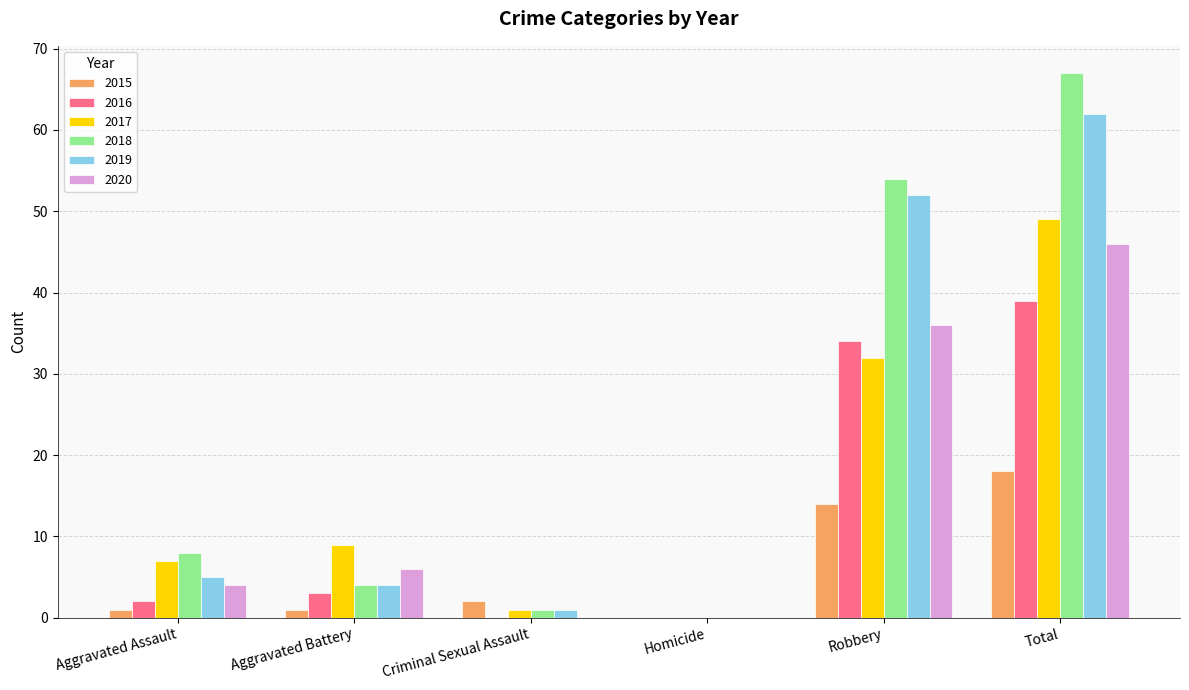

Does the chart contain stacked bars?

No